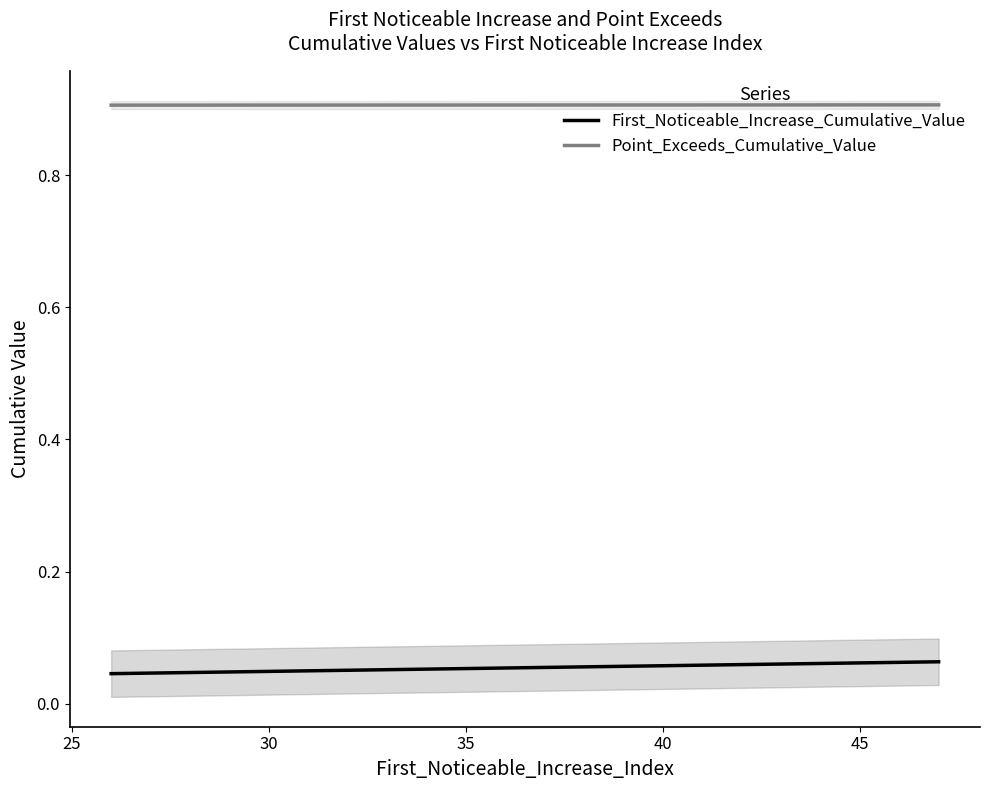

How many lines are shown in the chart?

2